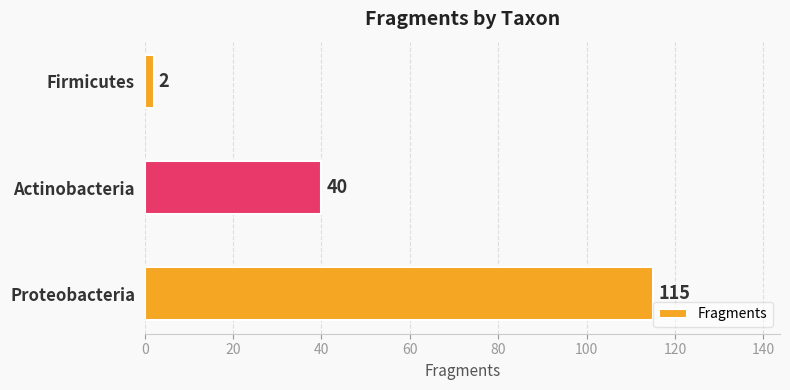

What is the difference between the maximum and minimum values?

113